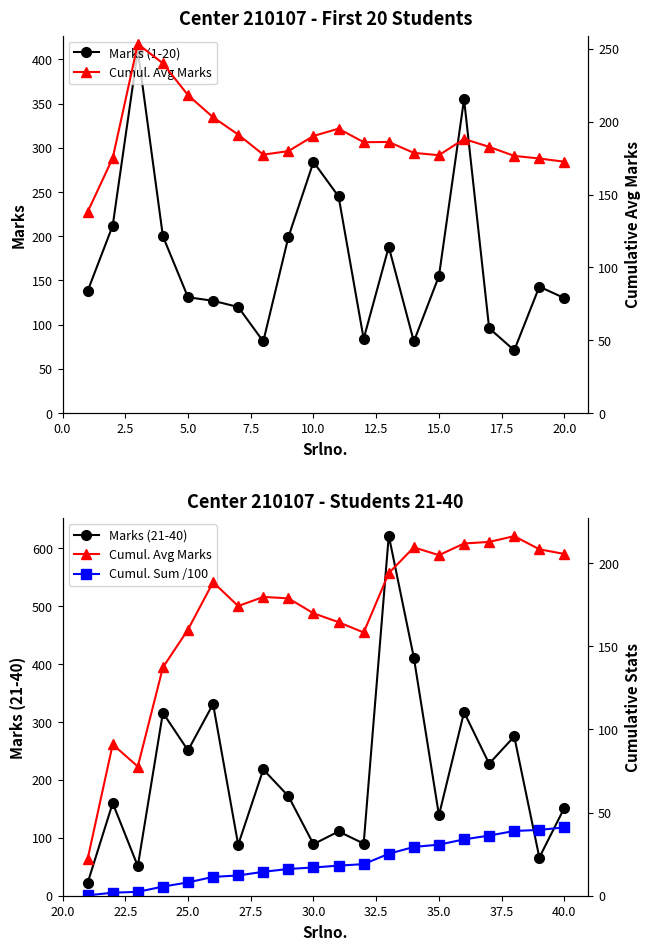

True or false: Cumul. Sum /100 and Marks (1-20) intersect in this chart.

False